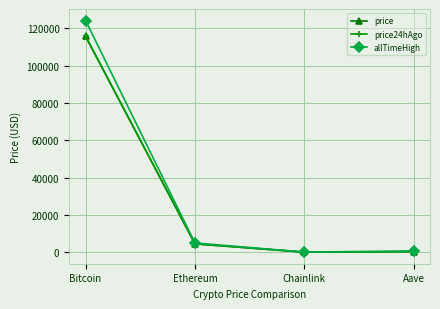

At which label does price24hAgo first exceed 4472?

Bitcoin